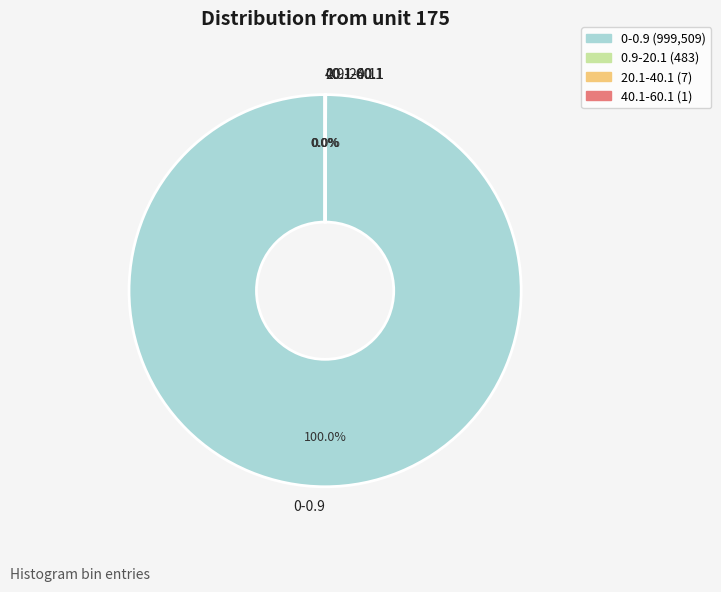

Is there any slice that represents more than half of the pie?

Yes